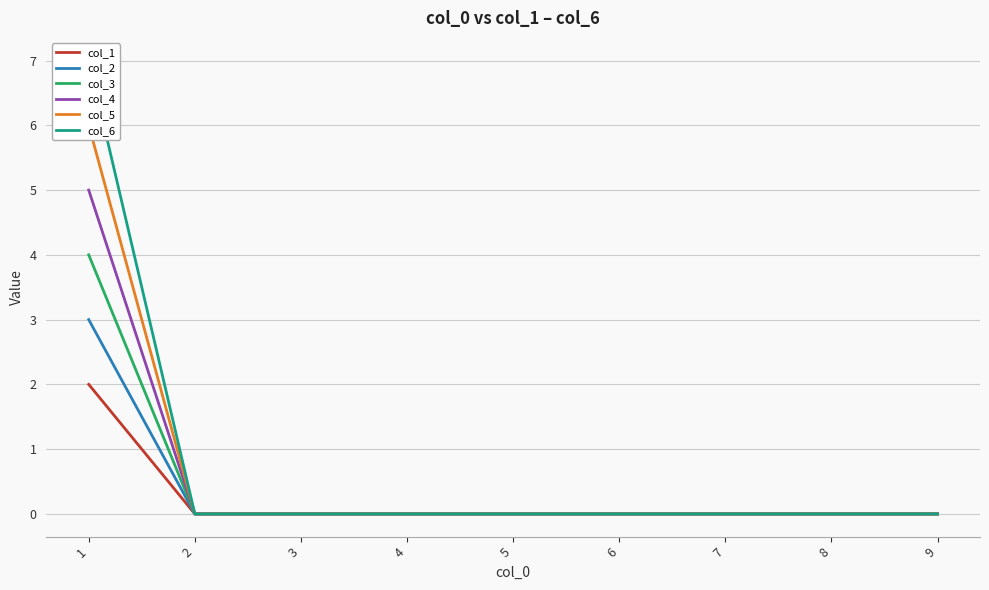

True or false: col_5 and col_2 intersect in this chart.

False